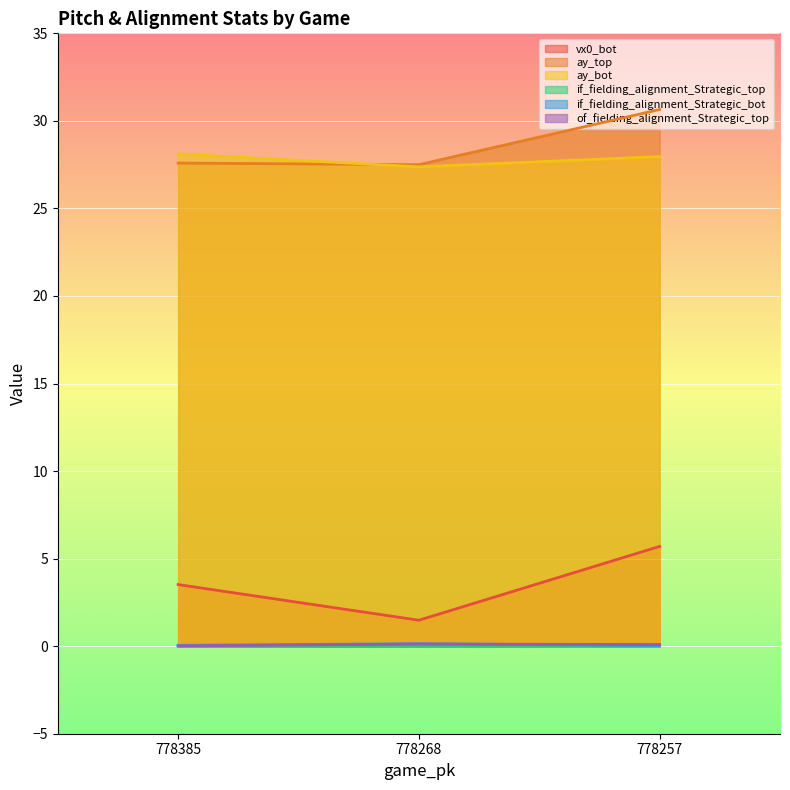

Reading left to right, transcribe all the data shown in this chart.

vx0_bot: 3.5	1.5	5.7
ay_top: 27.6	27.5	30.6
ay_bot: 28.1	27.4	28.0
if_fielding_alignment_Strategic_top: 0.0	0.0	0.0
if_fielding_alignment_Strategic_bot: 0.0	0.1	0.0
of_fielding_alignment_Strategic_top: 0.0	0.1	0.1